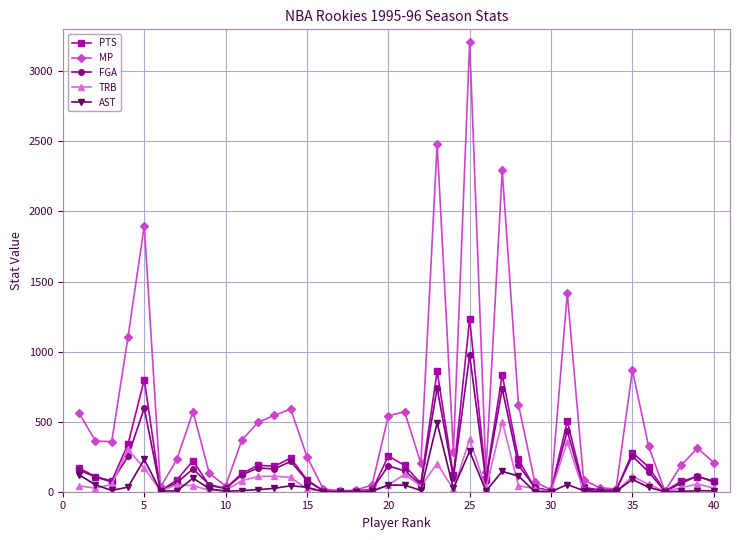

How many data points in AST are less than 15?

20